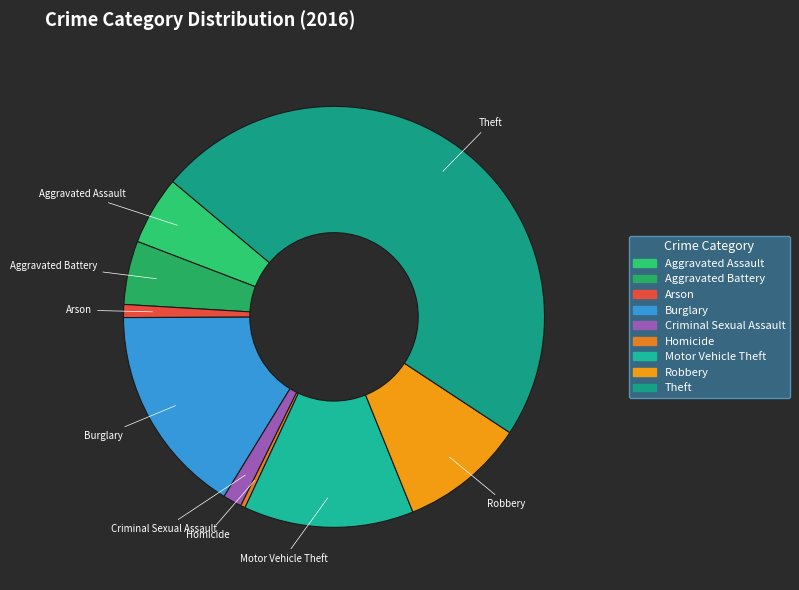

Approximately how many times larger is the value at Criminal Sexual Assault compared to Homicide?

4.1